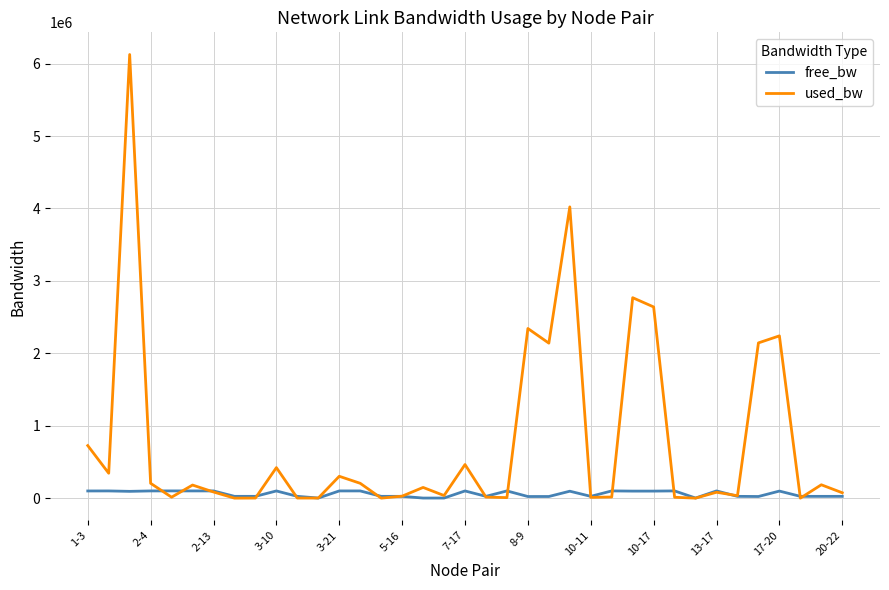

Which series has the largest range (max minus min)?

used_bw